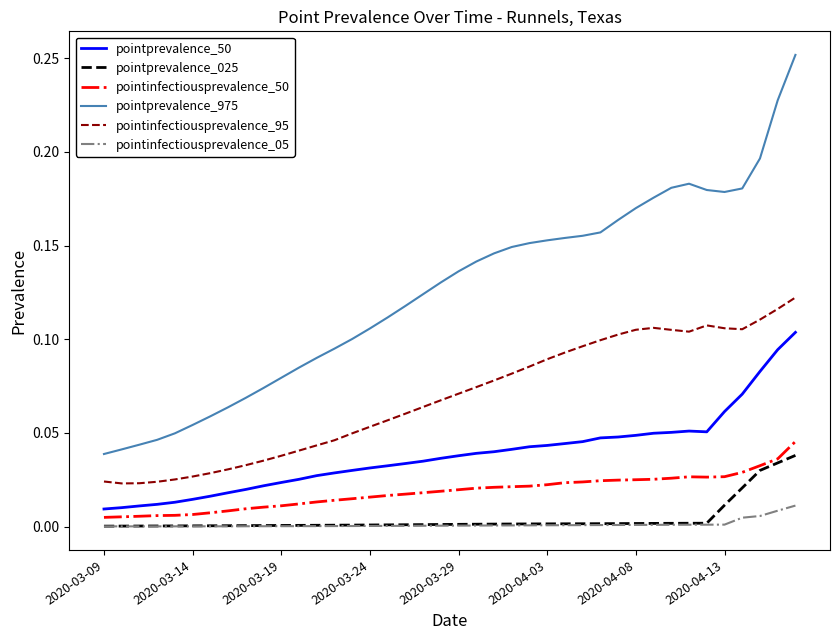

Which series has the largest total across all categories?

pointprevalence_975